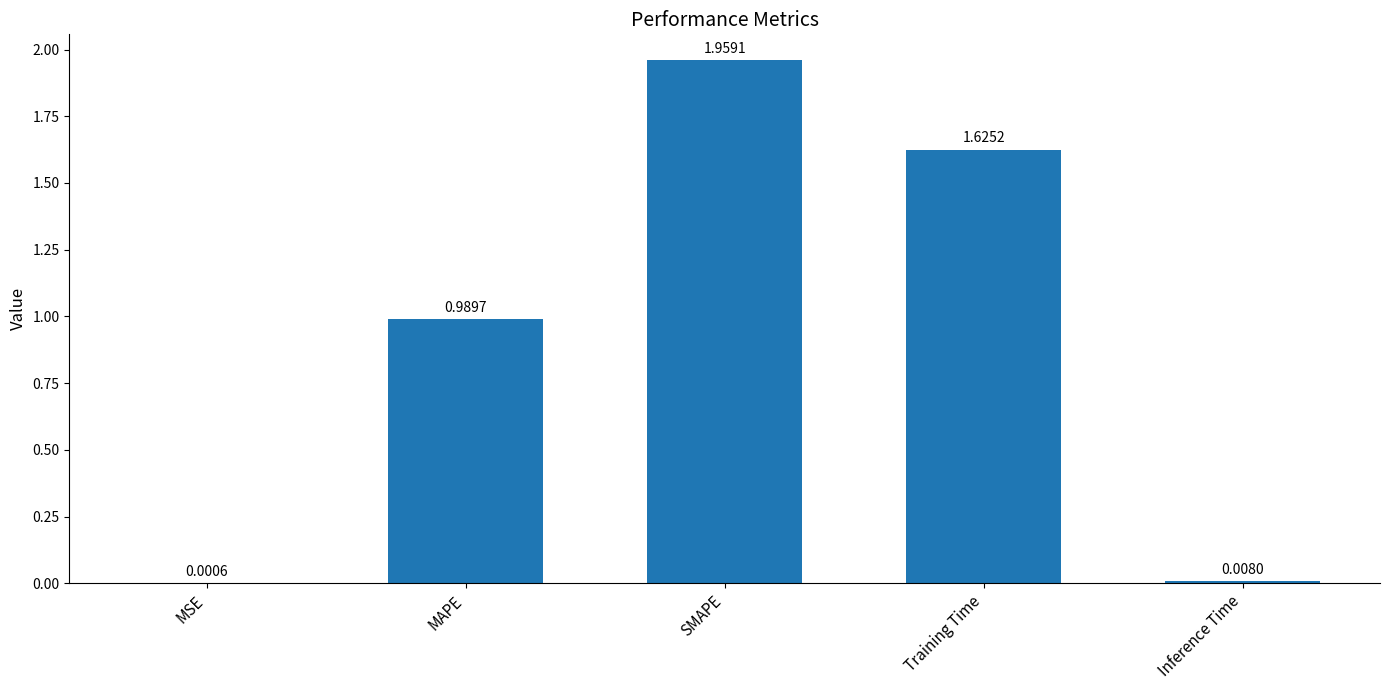

What is the change in value from MAPE to Training Time?

+0.6